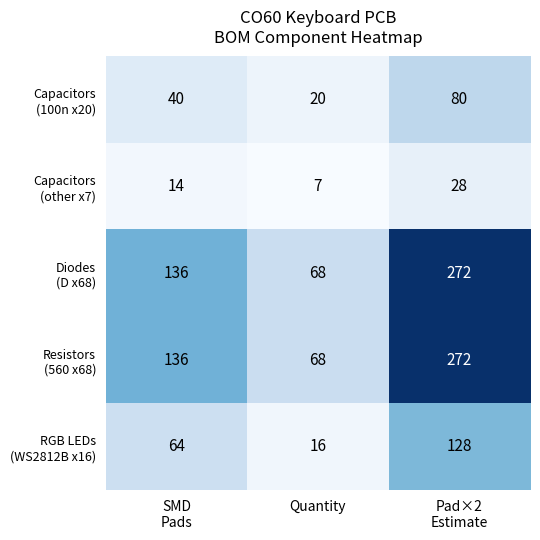

What is the spread (max minus min) of values at Quantity?

61